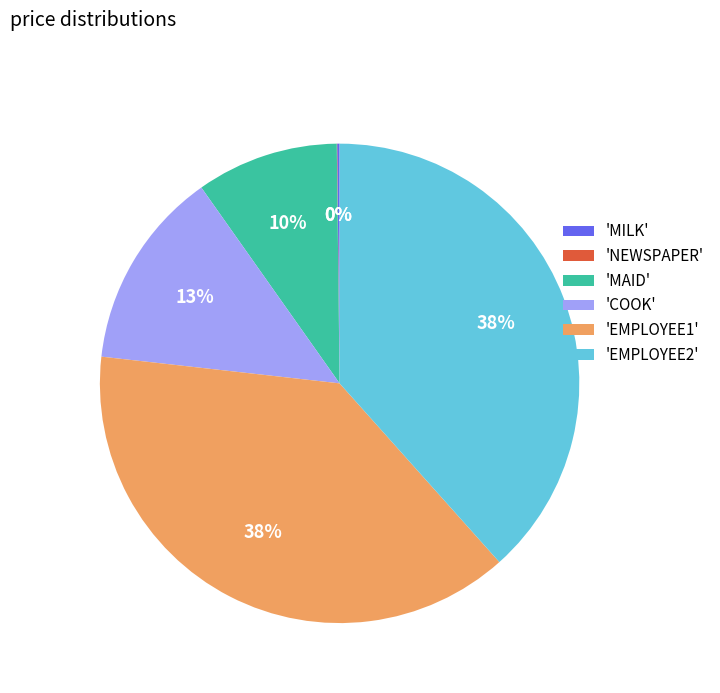

True or false: 'COOK' accounts for 27% of the total.

False